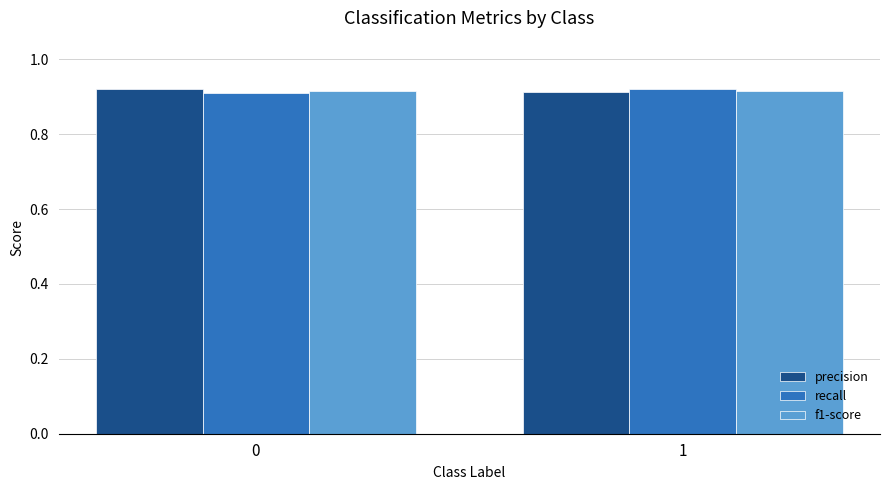

What is the sum of the f1-score values at 1 and 0?

1.8